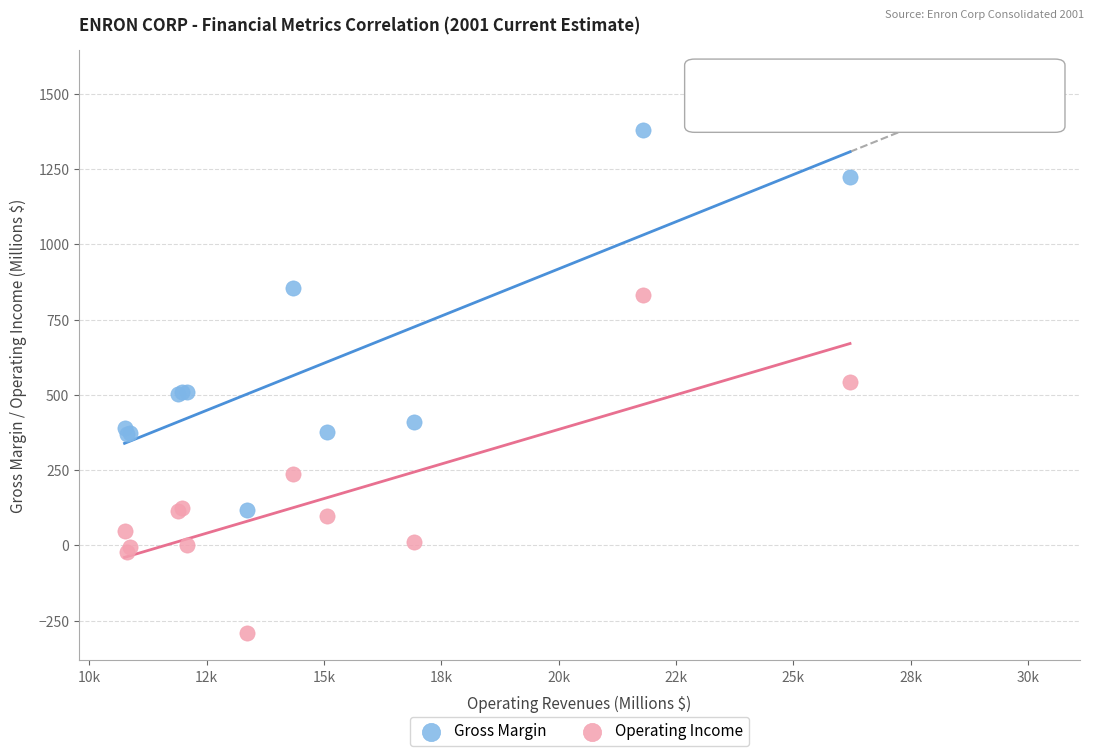

Which series has the largest Y range (max minus min)?

Gross Margin